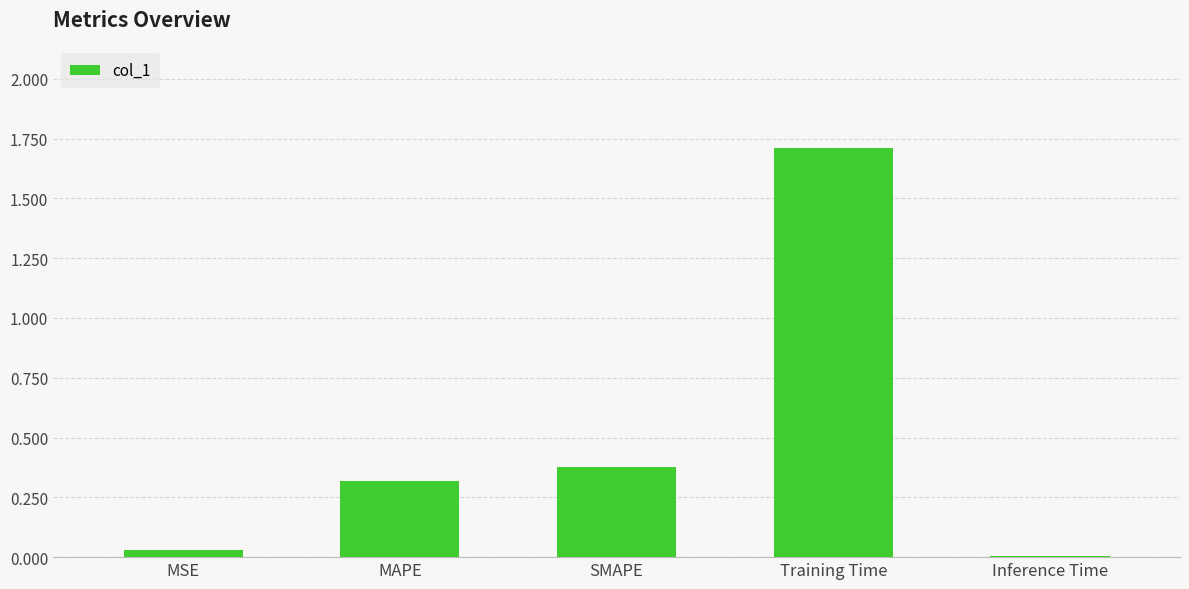

What is the maximum value shown in the chart?

1.7